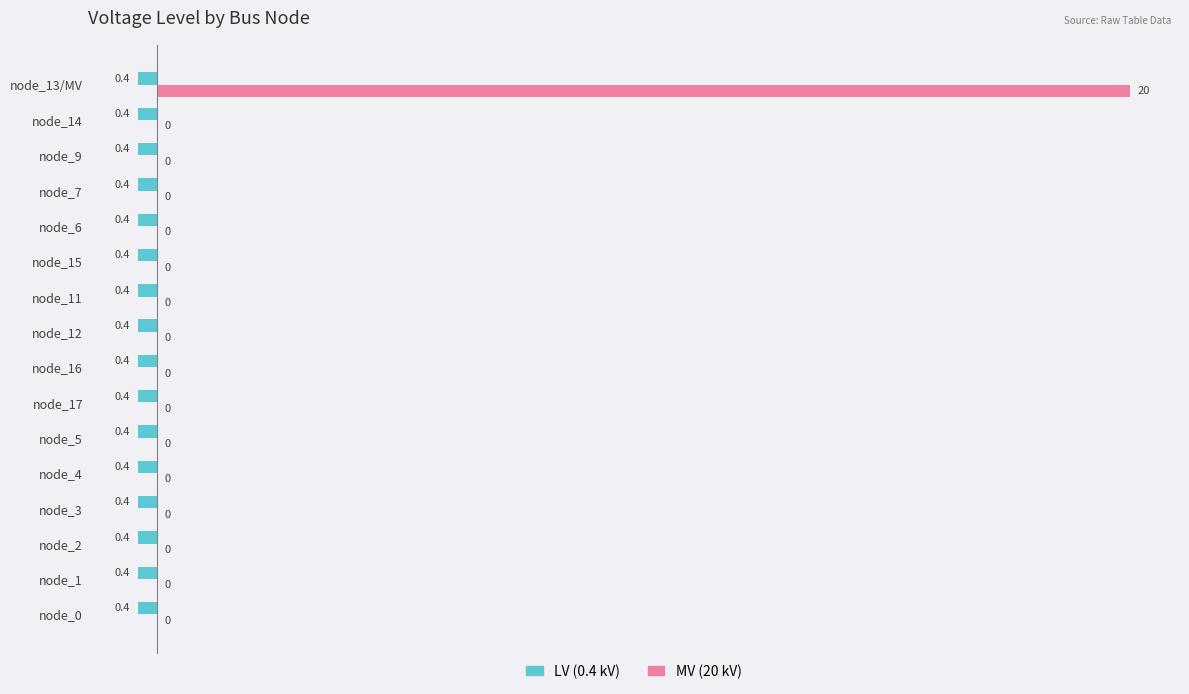

The MV (20 kV) series shows 11.7 at node_13/MV. True or false?

False